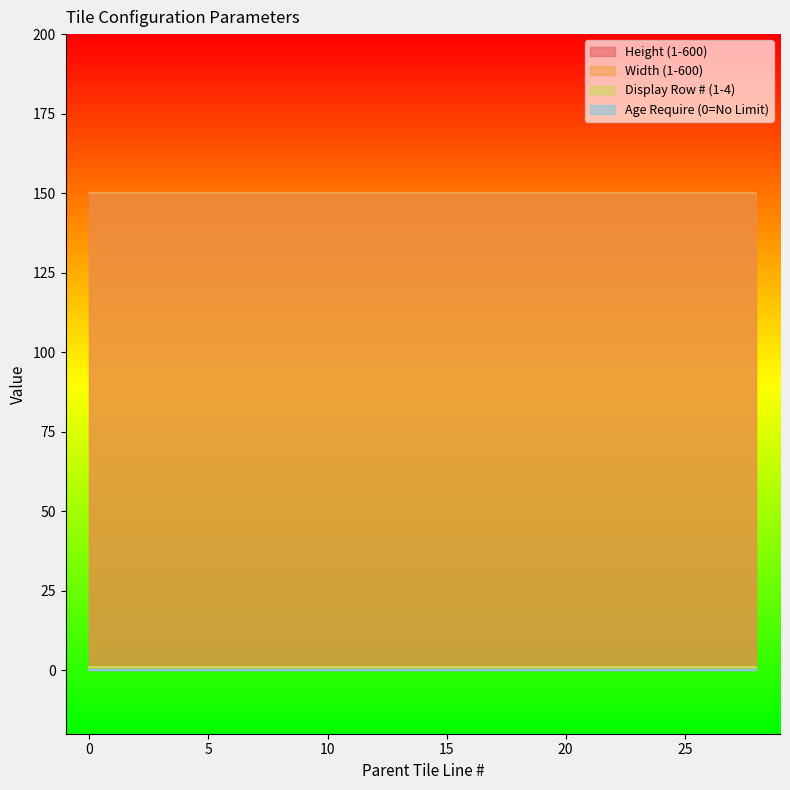

Which series has the widest spread of values?

Height (1-600)